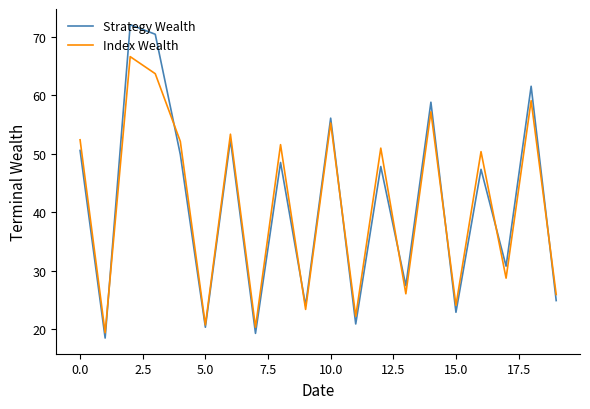

Rank the series by their maximum value, from lowest to highest.

Index Wealth, Strategy Wealth